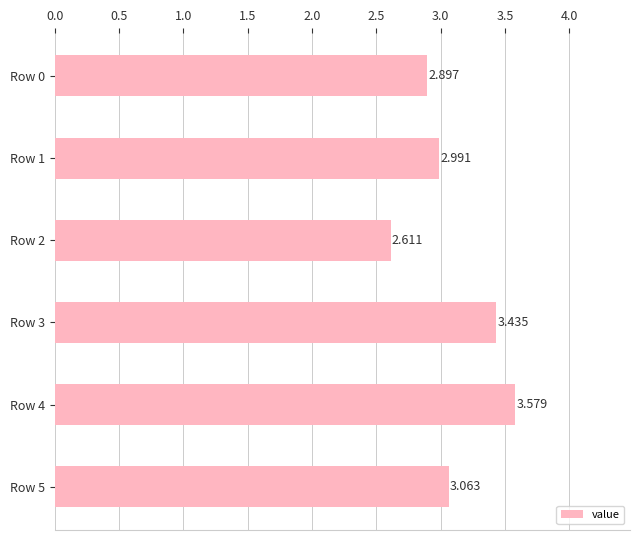

Which label corresponds to the smallest value in the chart?

Row 2